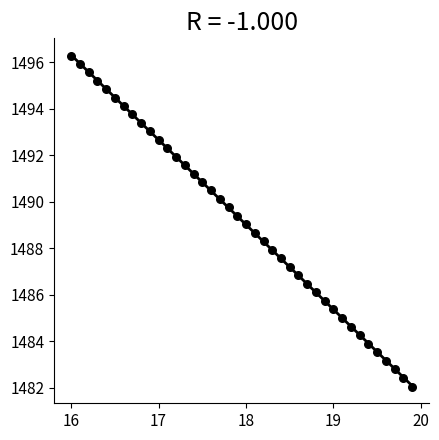

What is the range of Y values (max minus min)?

14.2